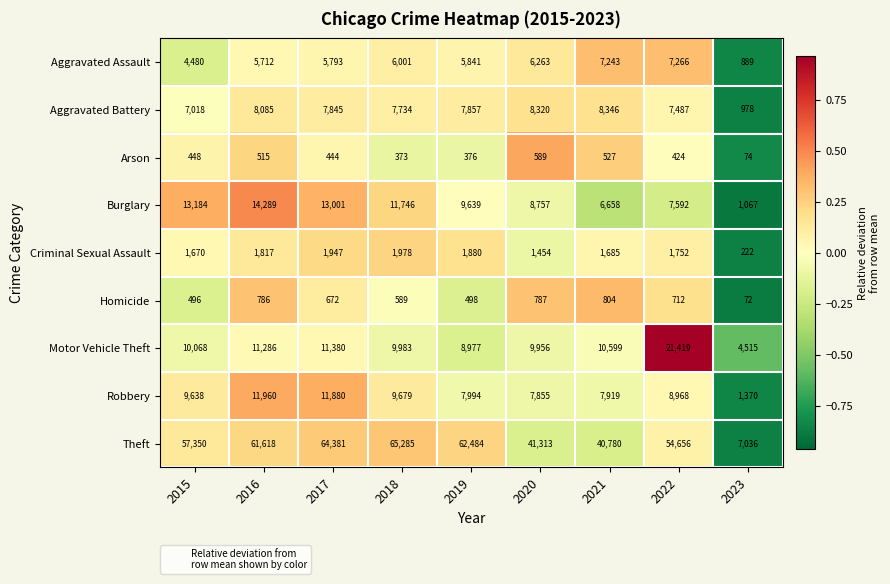

Rank the series at 2022 from highest to lowest value.

Theft, Motor Vehicle Theft, Robbery, Burglary, Aggravated Battery, Aggravated Assault, Criminal Sexual Assault, Homicide, Arson